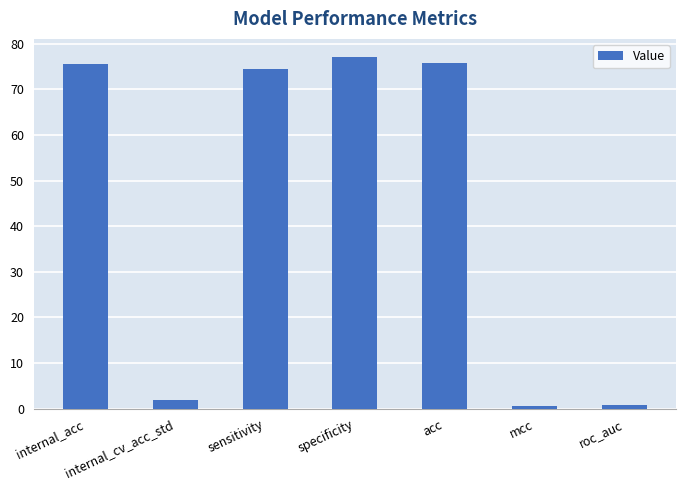

The value at specificity is 126.4. True or false?

False